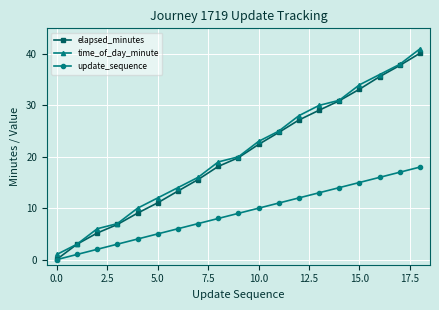

What is the maximum value for time_of_day_minute?

41.0